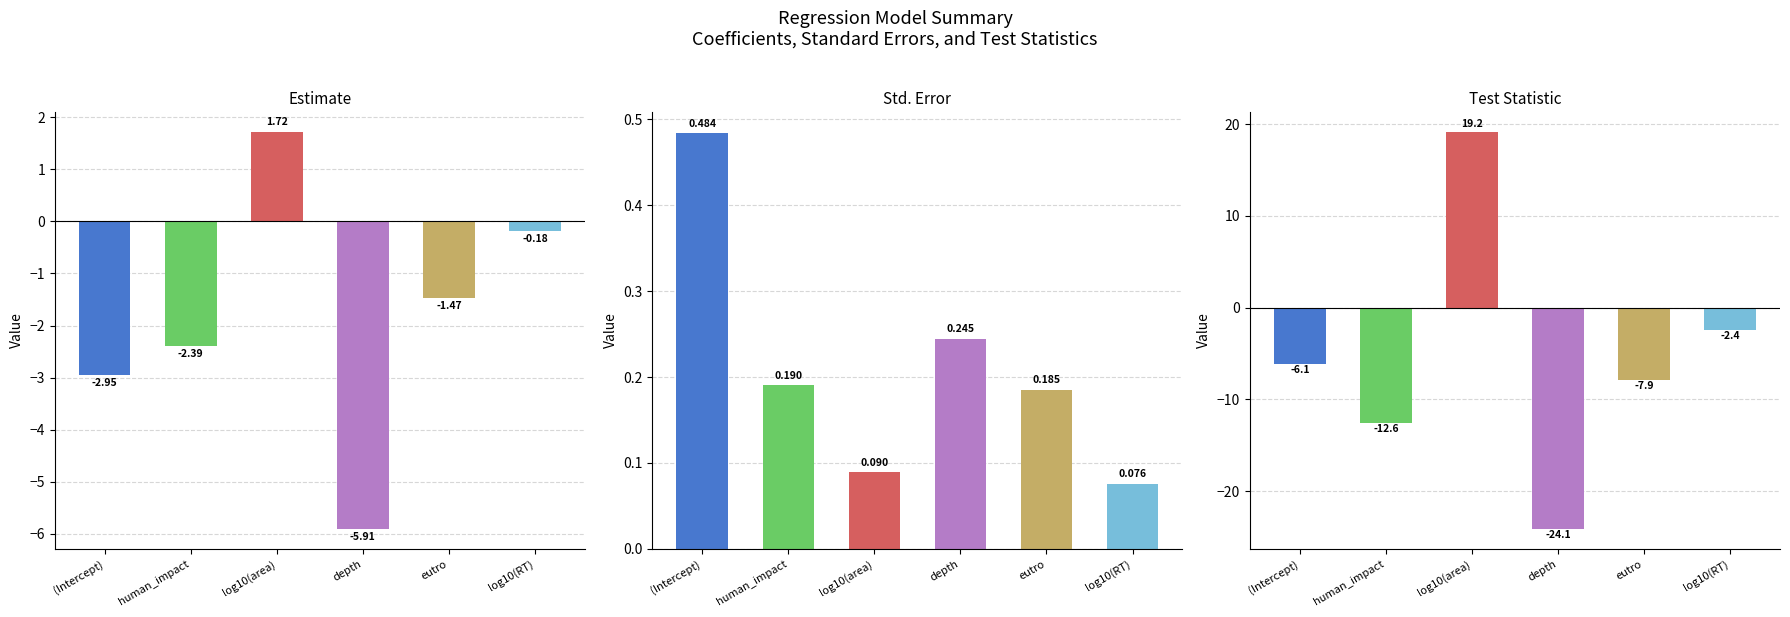

What is the difference between the second highest and second lowest values in the estimate series?

2.8